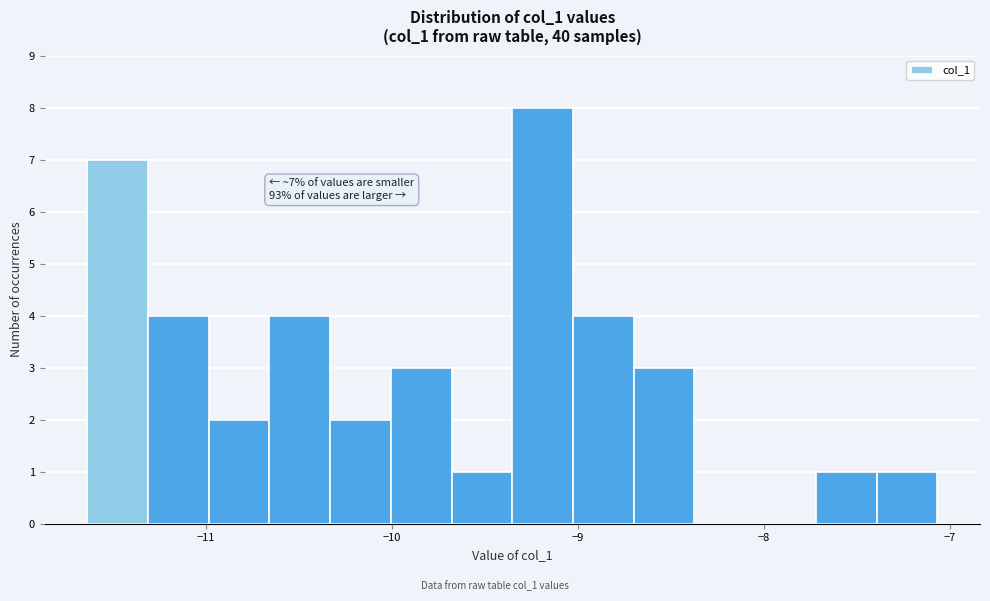

Around what value on the x-axis is the tallest bar? Give the approximate position of its centre, as read against the axis.

-9.2